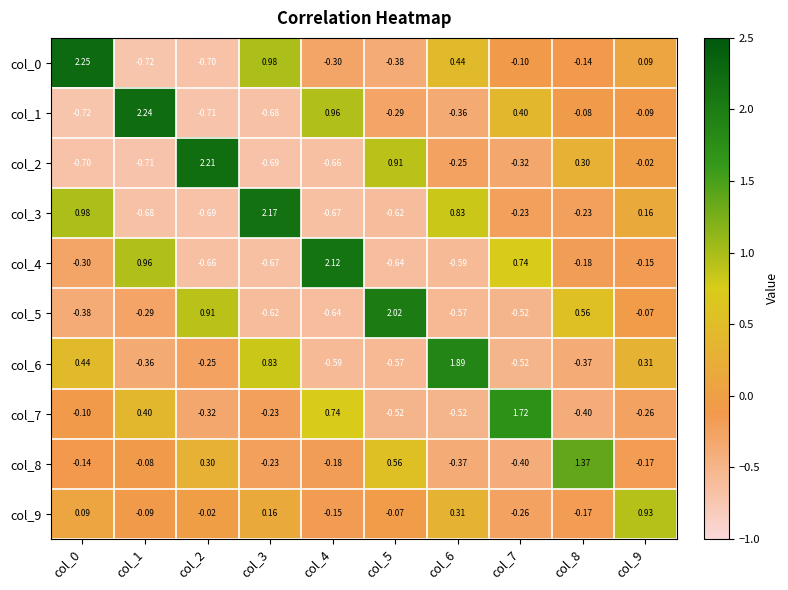

Is the value of col_5 at col_6 greater than the value of col_4 at col_4?

No